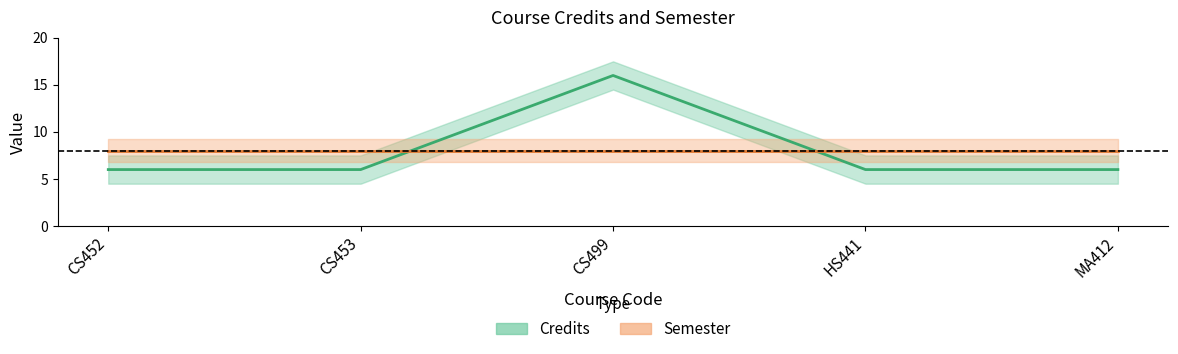

What position from the right is CS499?

3